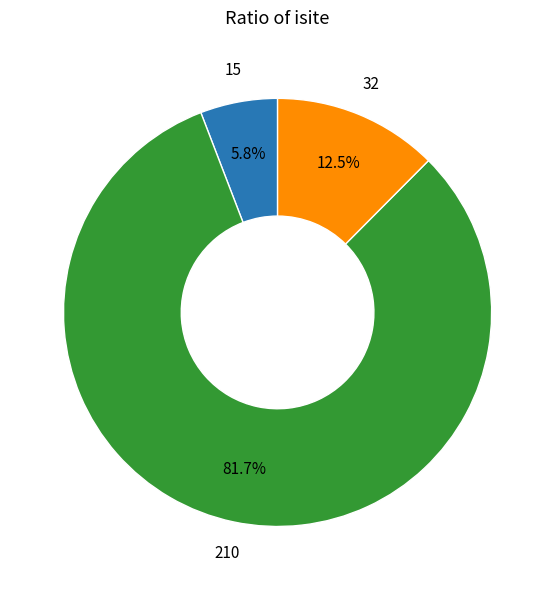

Does any single category account for the majority?

Yes